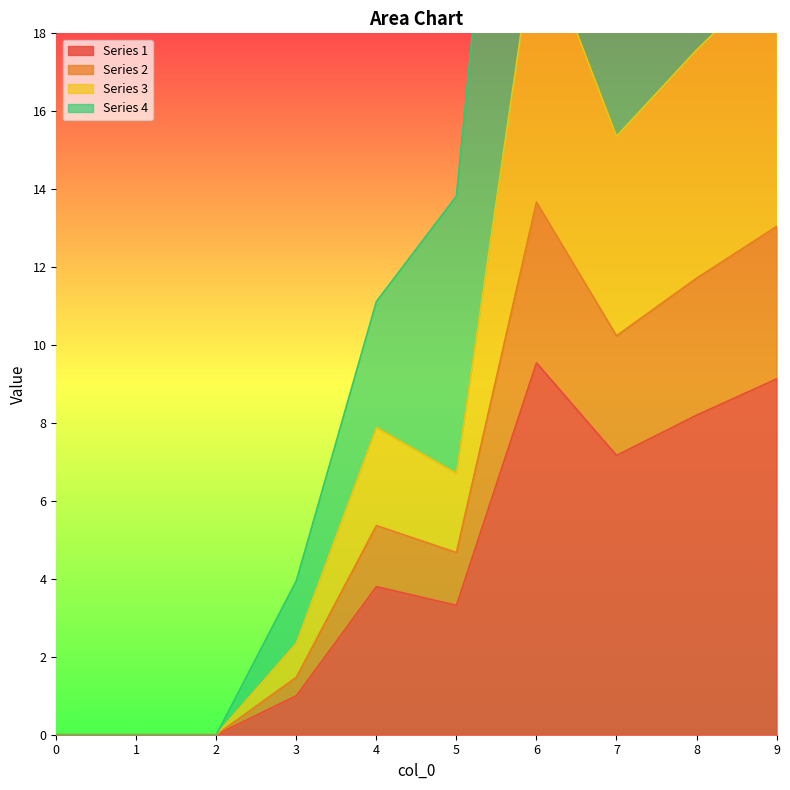

The 2 series shows 7.2 at 2. True or false?

False